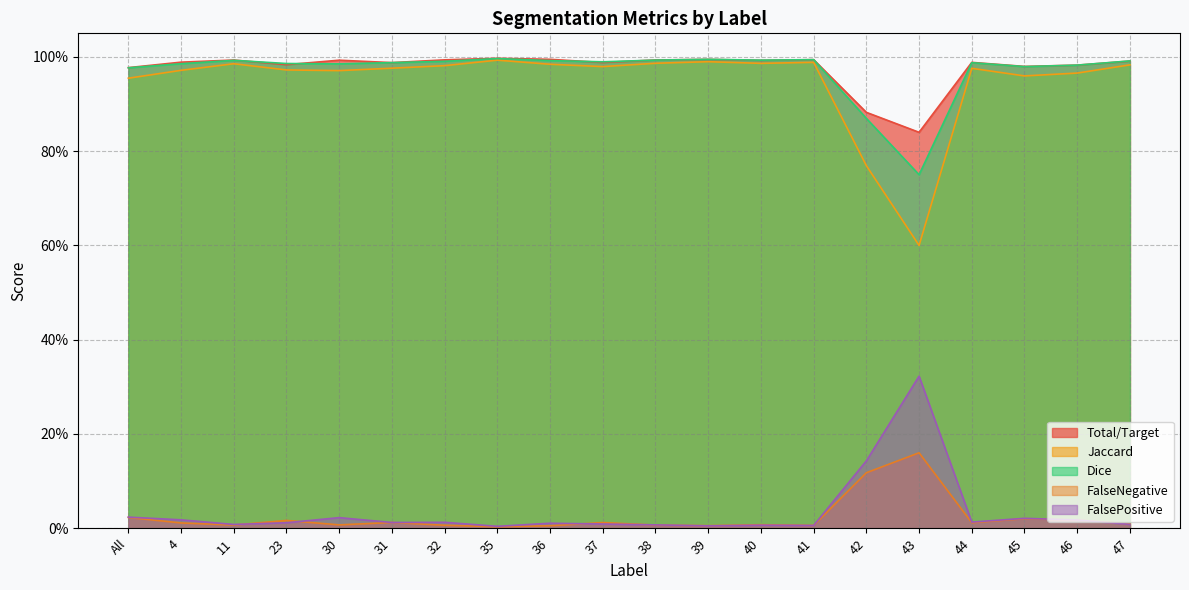

At which category does Dice reach its first local peak?

11